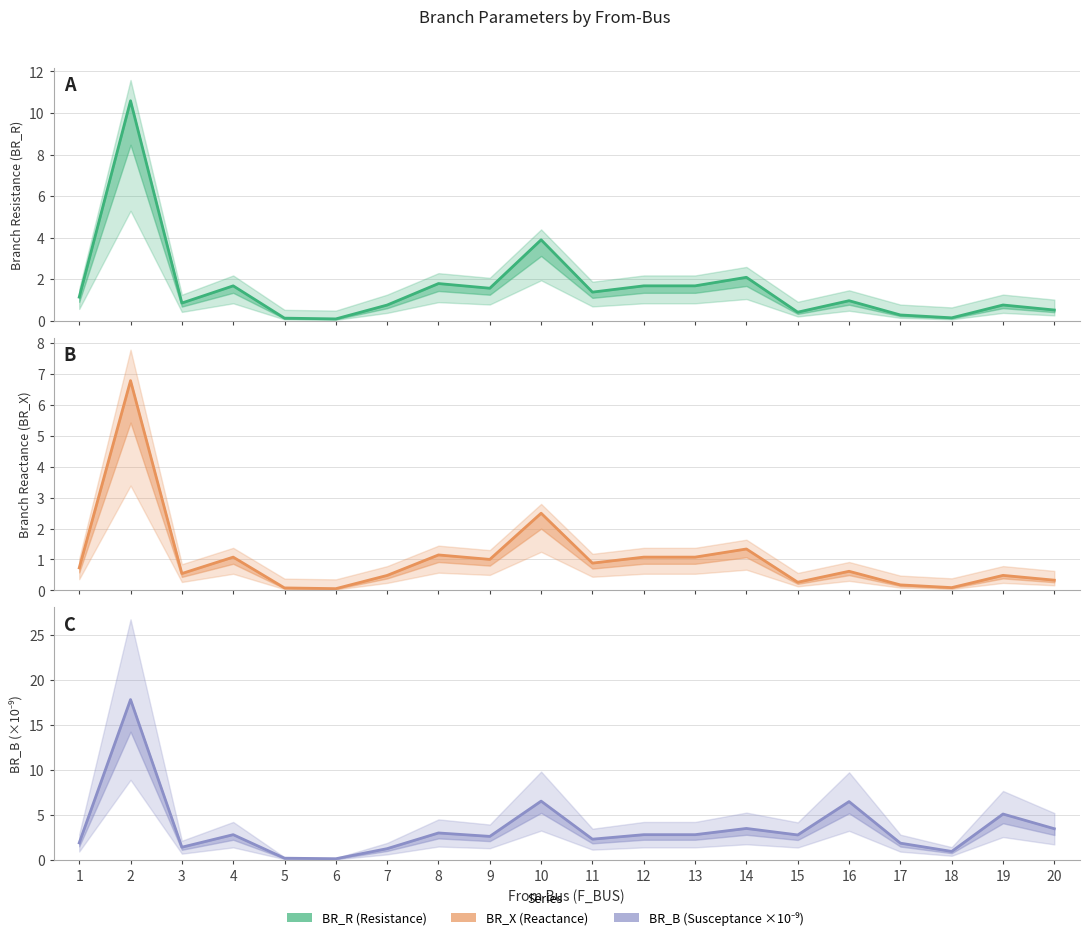

Between 11 and 18, which series saw the biggest shift?

BR_B